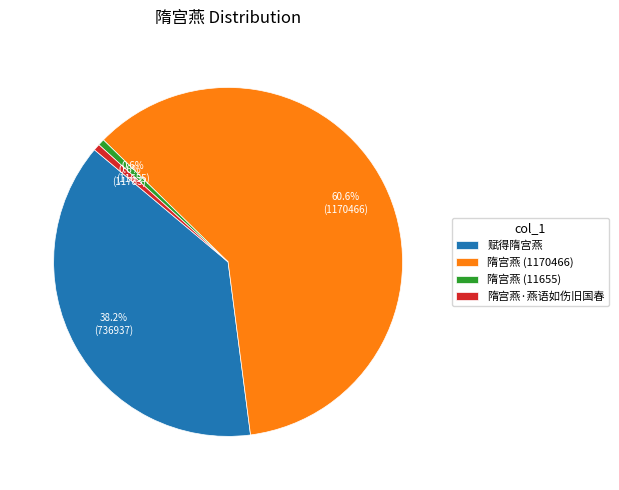

What percentage do 赋得隋宫燕 and 隋宫燕 (1170466) together represent?

98.8%